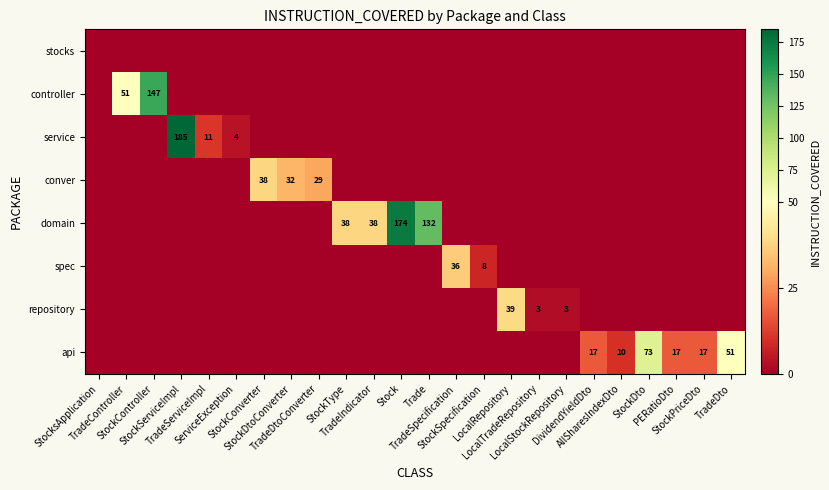

What is the approximate value of repository at LocalStockRepository?

3